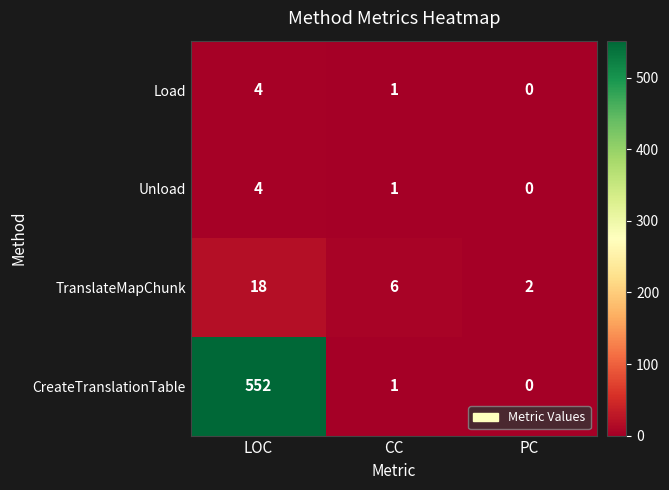

At which label does TranslateMapChunk first exceed 6?

LOC